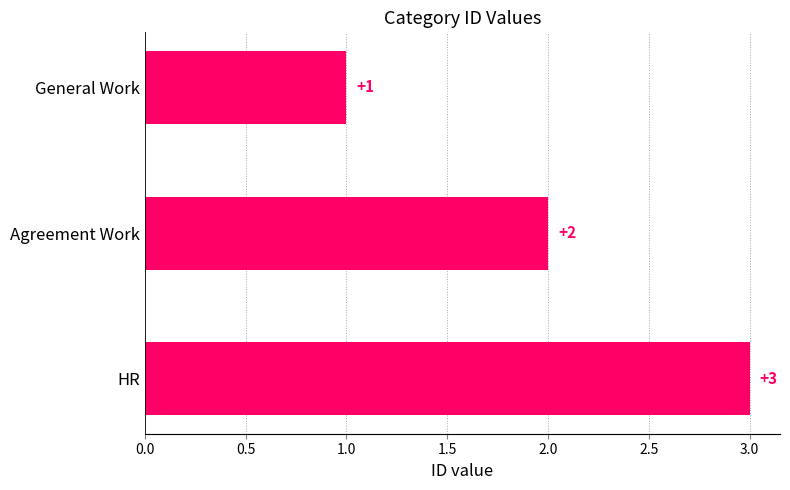

What is the sum of the values at HR and General Work?

4